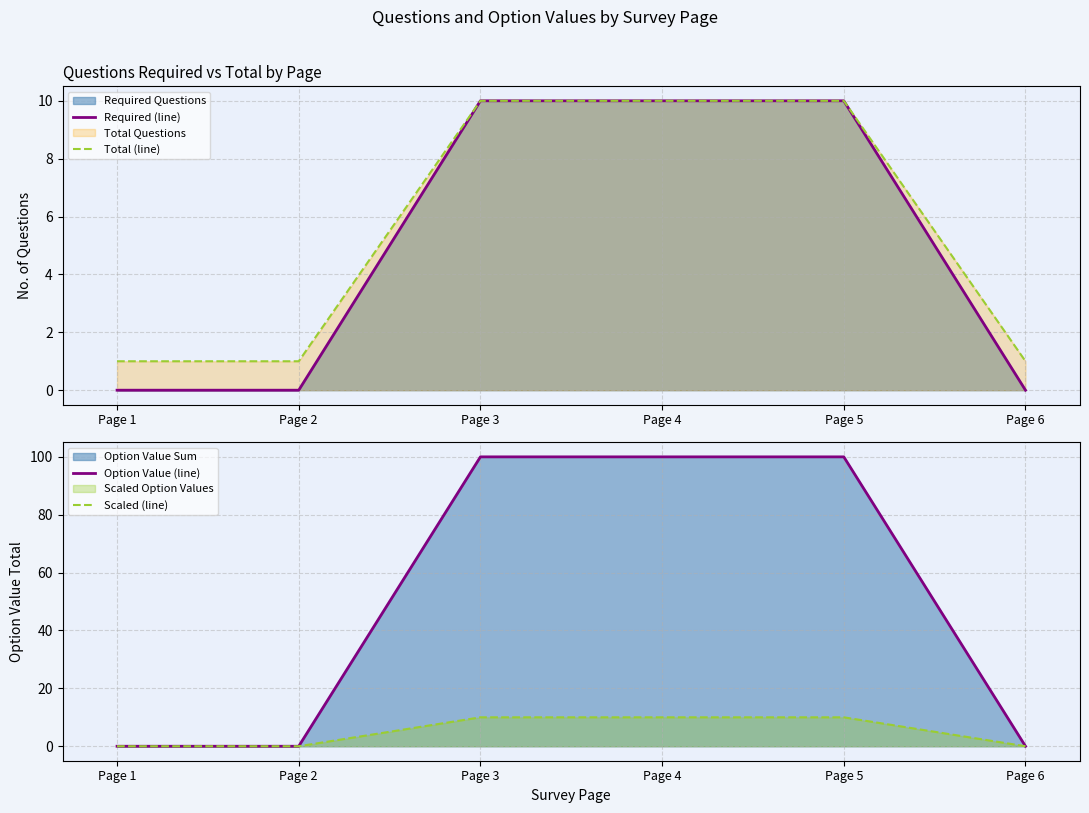

Does the chart have visible grid lines?

Yes